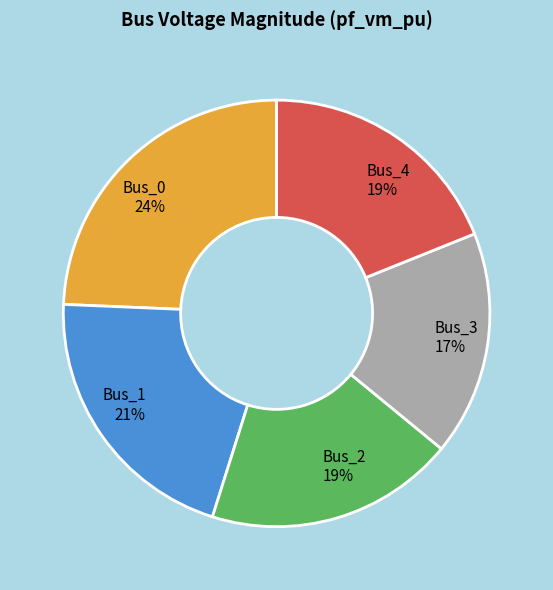

Does any single category account for the majority?

No